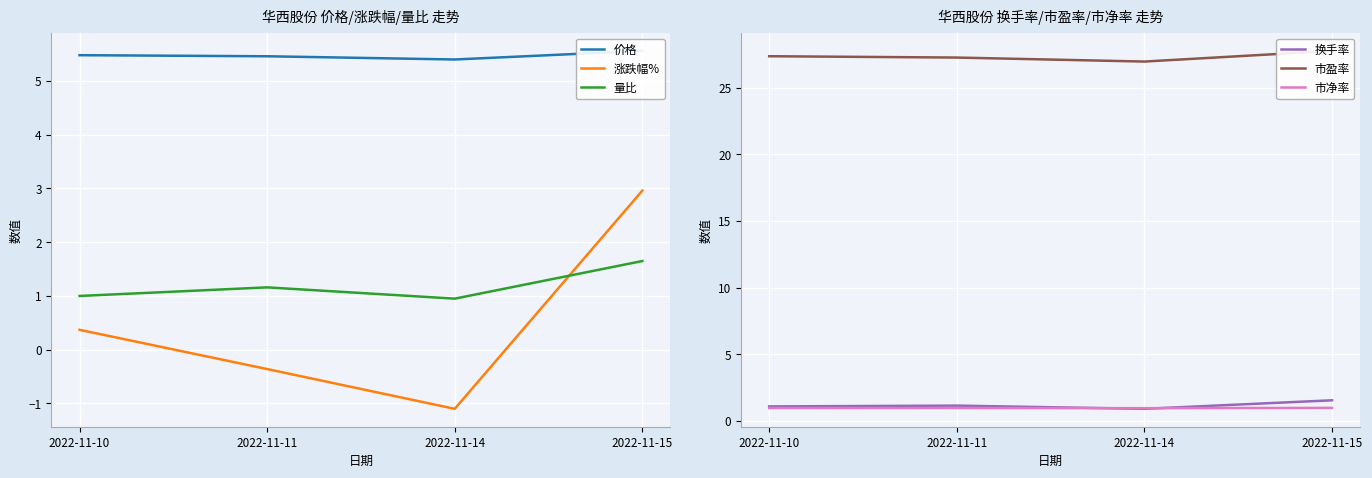

What is the difference between the highest and lowest values at 2022-11-11?

27.6